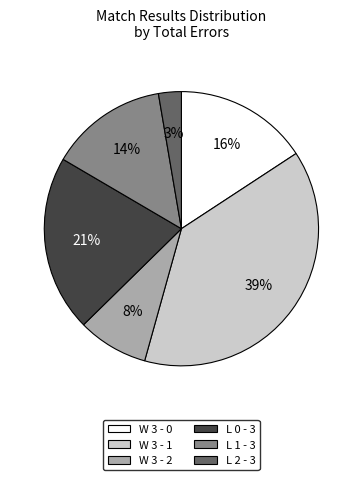

Rank the categories by value from lowest to highest.

L 2 - 3, W 3 - 2, L 1 - 3, W 3 - 0, L 0 - 3, W 3 - 1